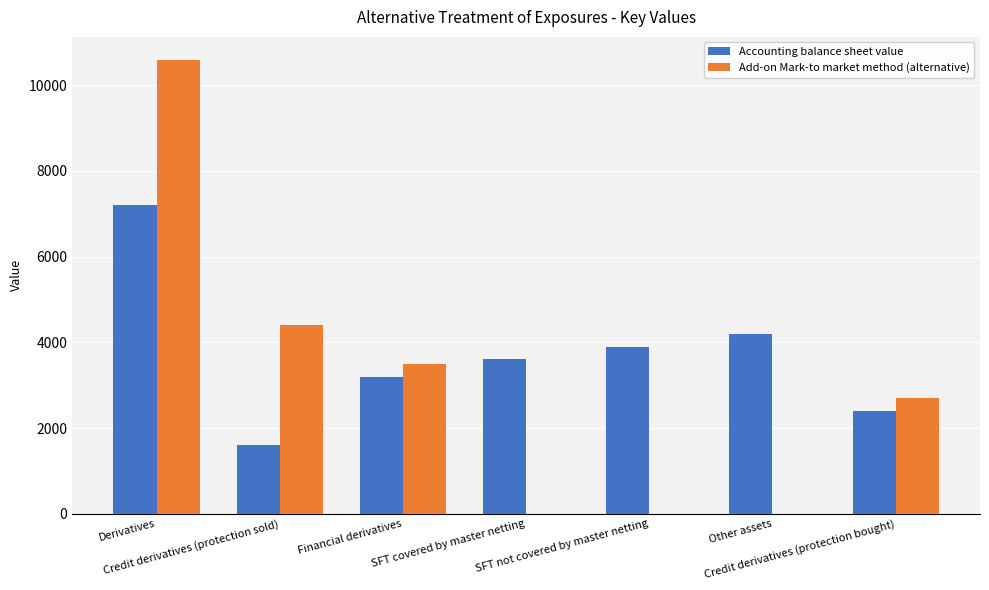

Which series has the largest total across all categories?

Accounting balance sheet value